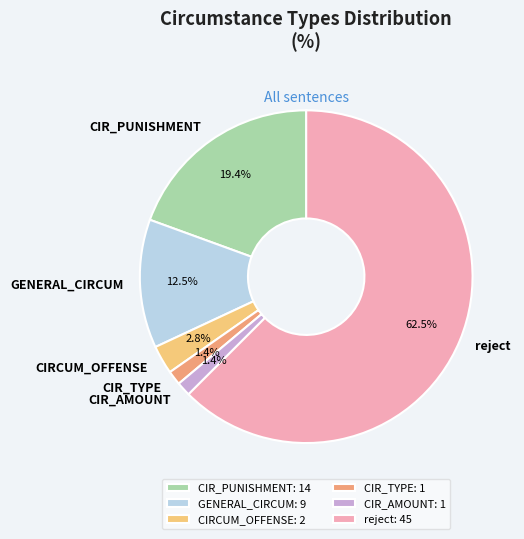

Do GENERAL_CIRCUM and CIR_AMOUNT together represent more than half of the pie?

No